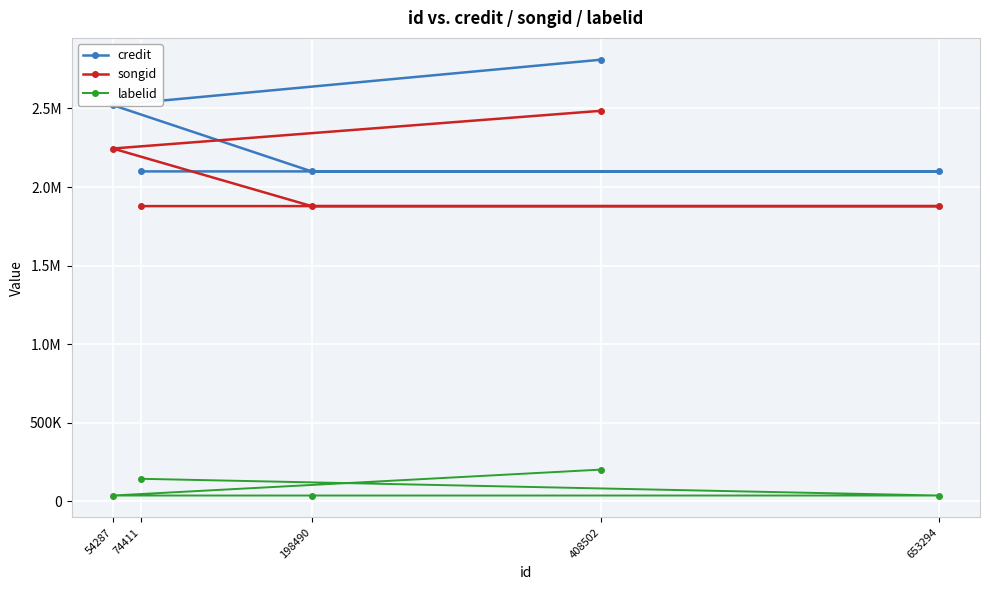

The credit series shows 2099499 at 198490. True or false?

True